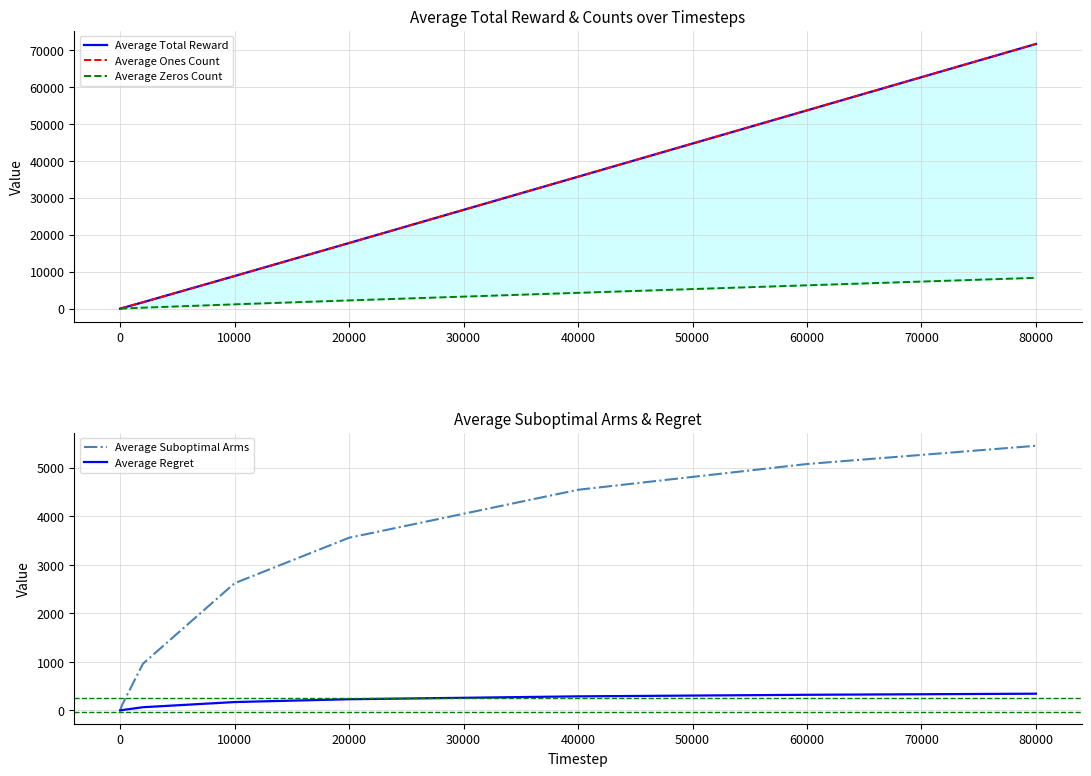

The Average Regret series shows 291.4 at 40000. True or false?

True